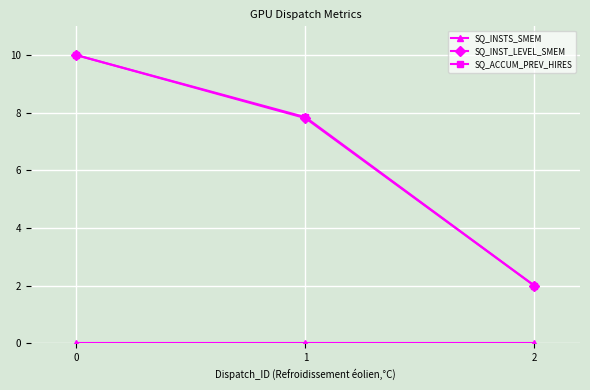

The SQ_INST_LEVEL_SMEM series shows 2.4 at 0. True or false?

False